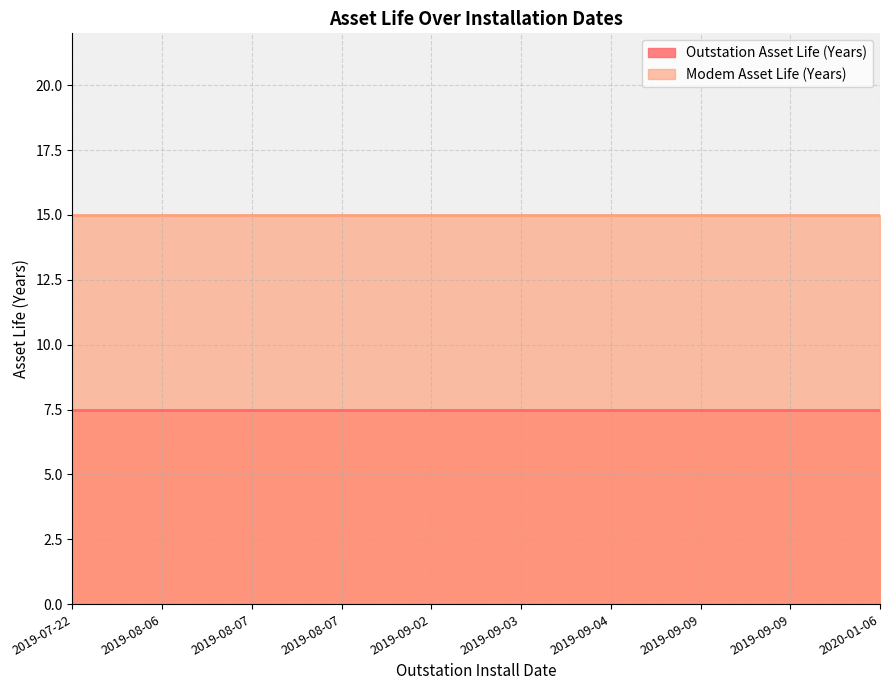

What is the difference between the highest and lowest values at 2019-09-04?

7.5